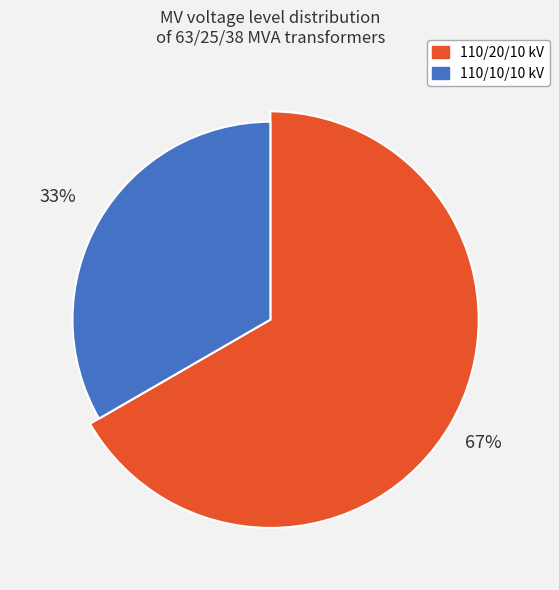

Rank the categories by value from highest to lowest.

63/25/38 MVA 110/20/10 kV, 63/25/38 MVA 110/10/10 kV